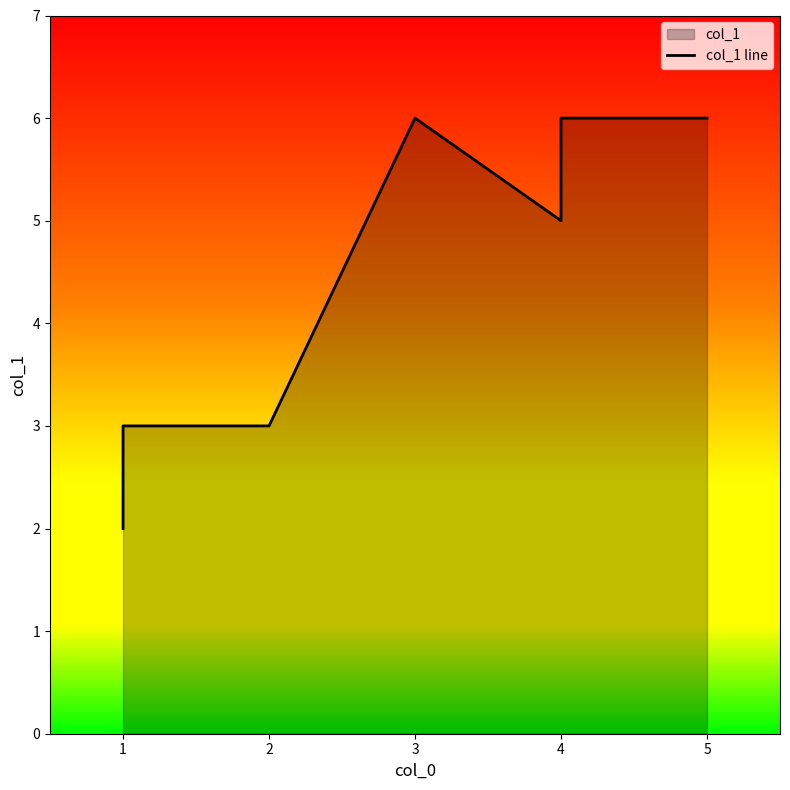

Count the number of categories in the chart.

7